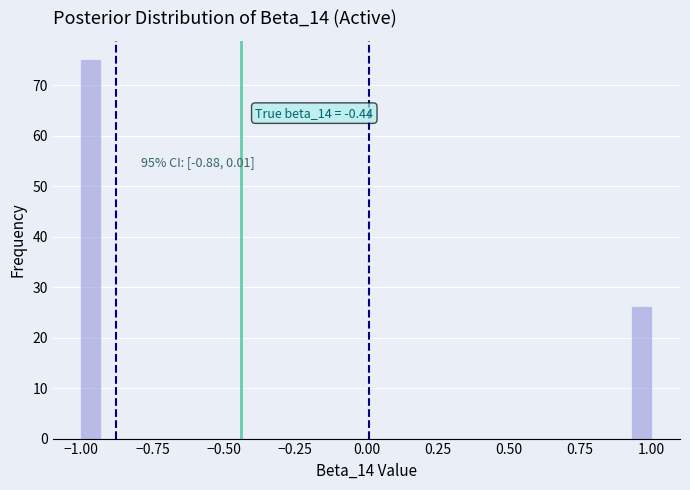

Read against the x-axis, roughly where is the centre of the tallest bar?

-0.95